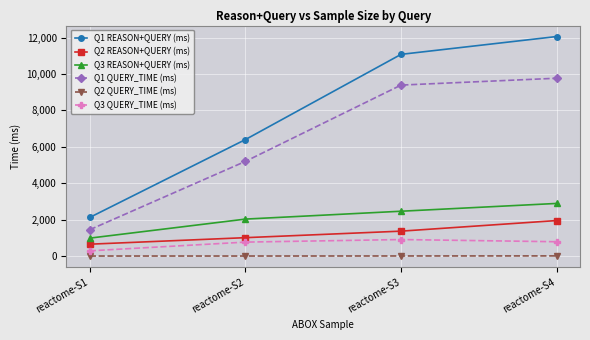

What is the spread (max minus min) of values at reactome-S4?

12047